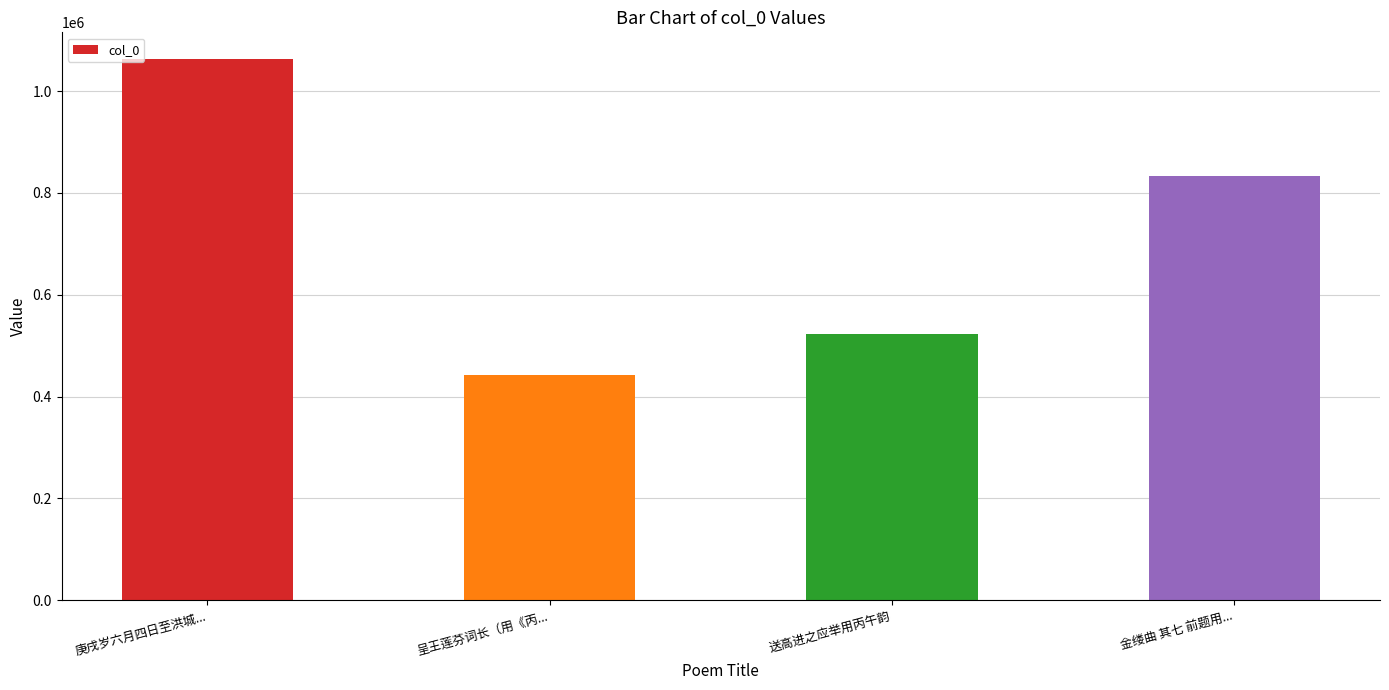

What is the difference between the second highest and minimum values?

390806